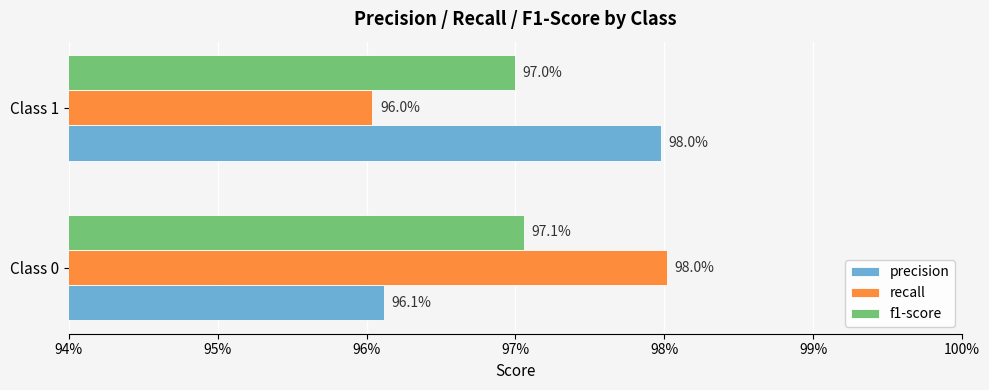

What are all the series names shown in the legend?

precision, recall, f1-score